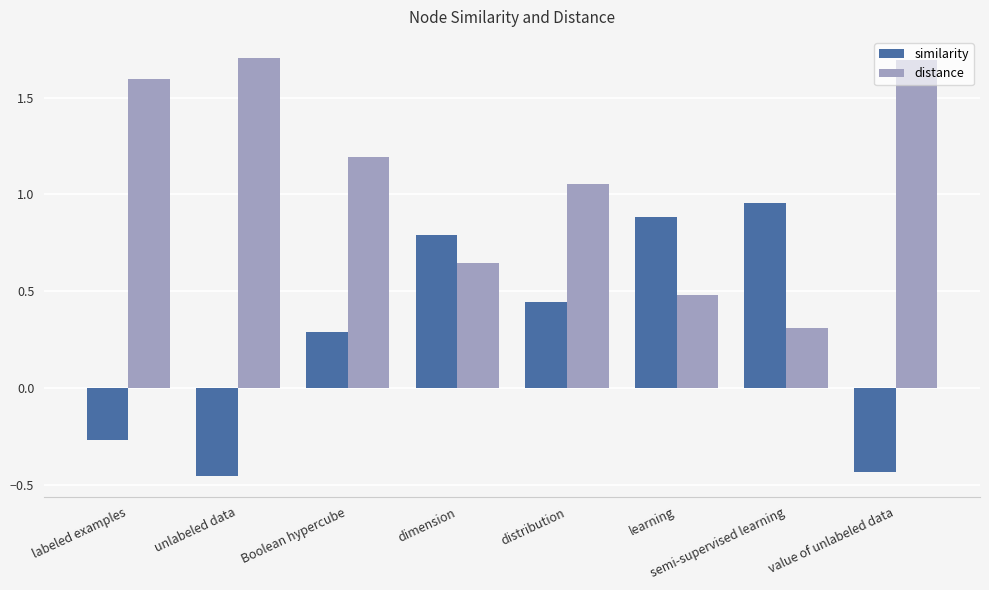

At which label does distance reach its minimum?

semi-supervised learning